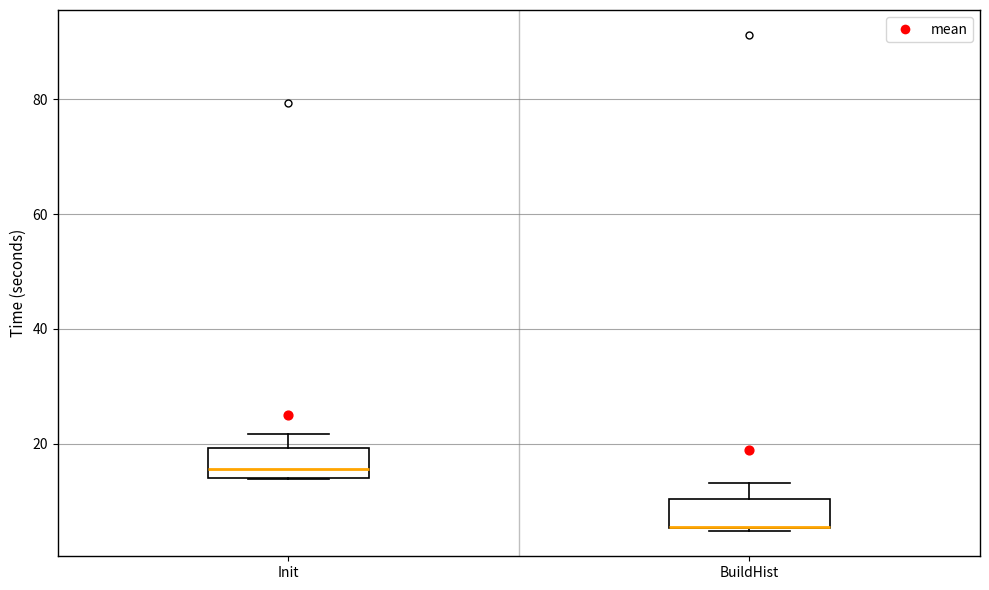

Reading left to right, read every box against the y-axis: the position of its median line, the range the box covers, and the ends of its whiskers. The values are not printed on the chart, so give them approximately, as read against the axis.

Init: median 16, box 14 to 20, whiskers 14 to 22
BuildHist: median 6 (drawn on the box's lower edge), box 6 to 10, whiskers 4 to 14